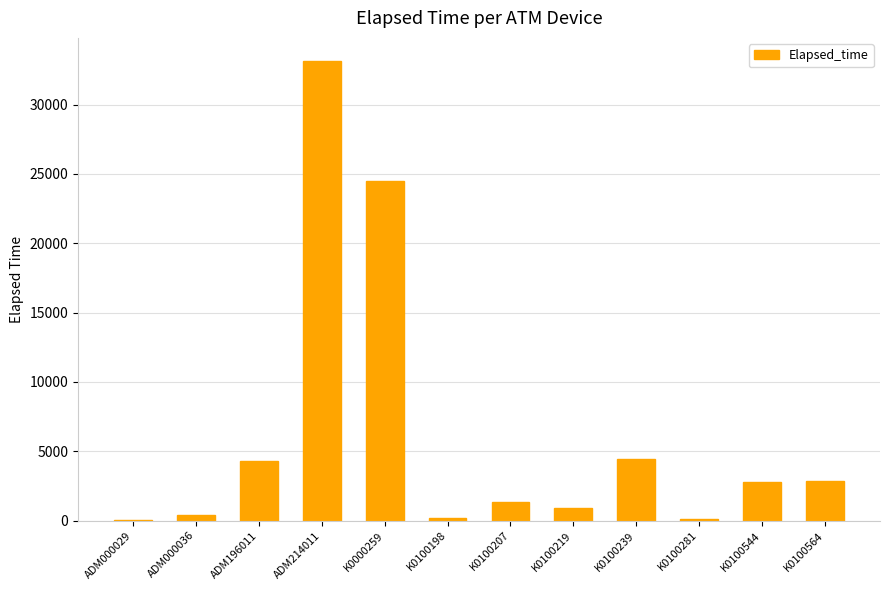

At which label is the value closest to 16589?

K0000259